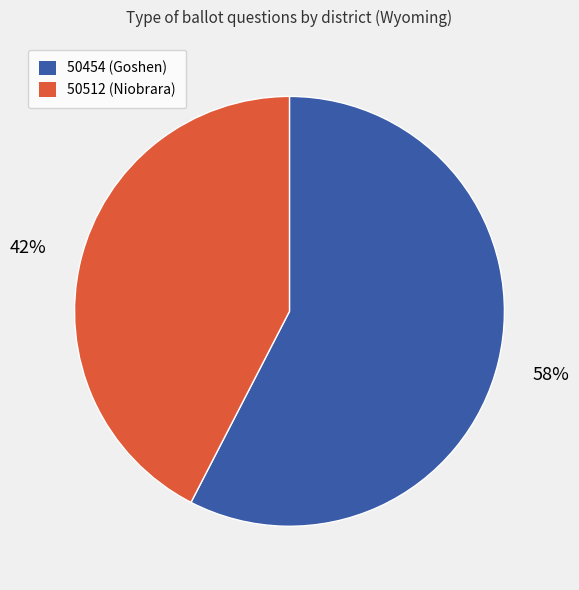

Approximately how many times larger is the value at 50454 (Goshen) compared to 50512 (Niobrara)?

1.4